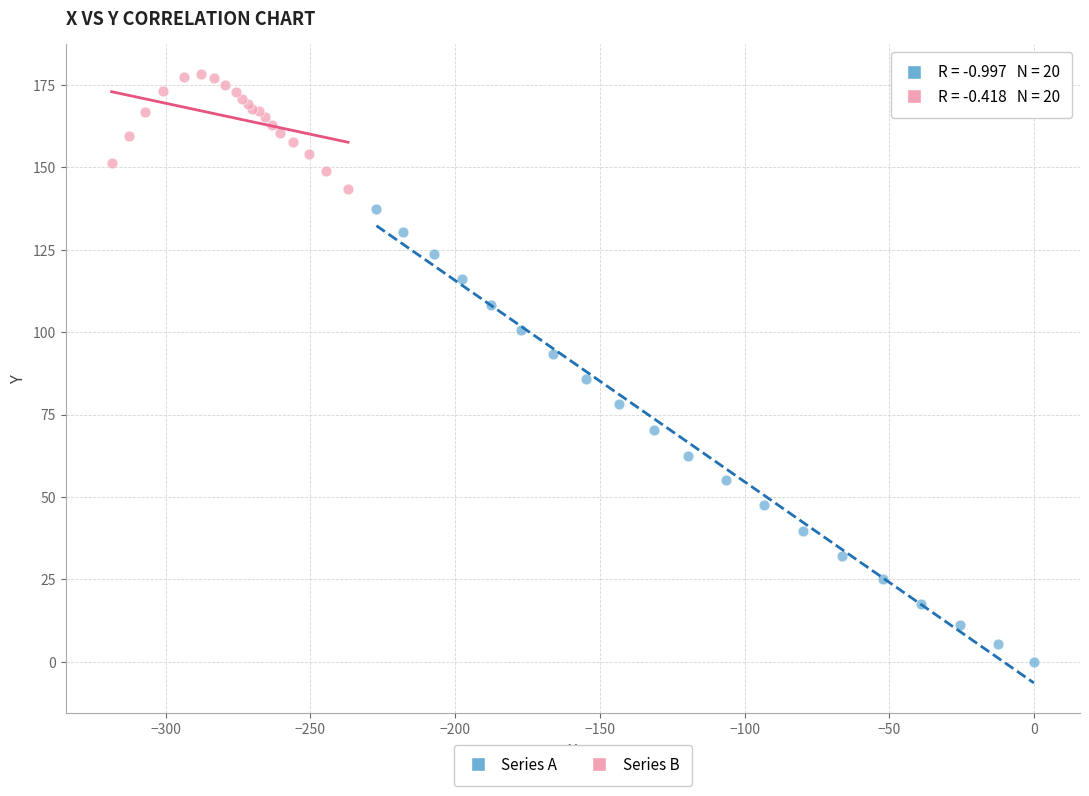

Which series reaches the maximum Y coordinate?

Series B